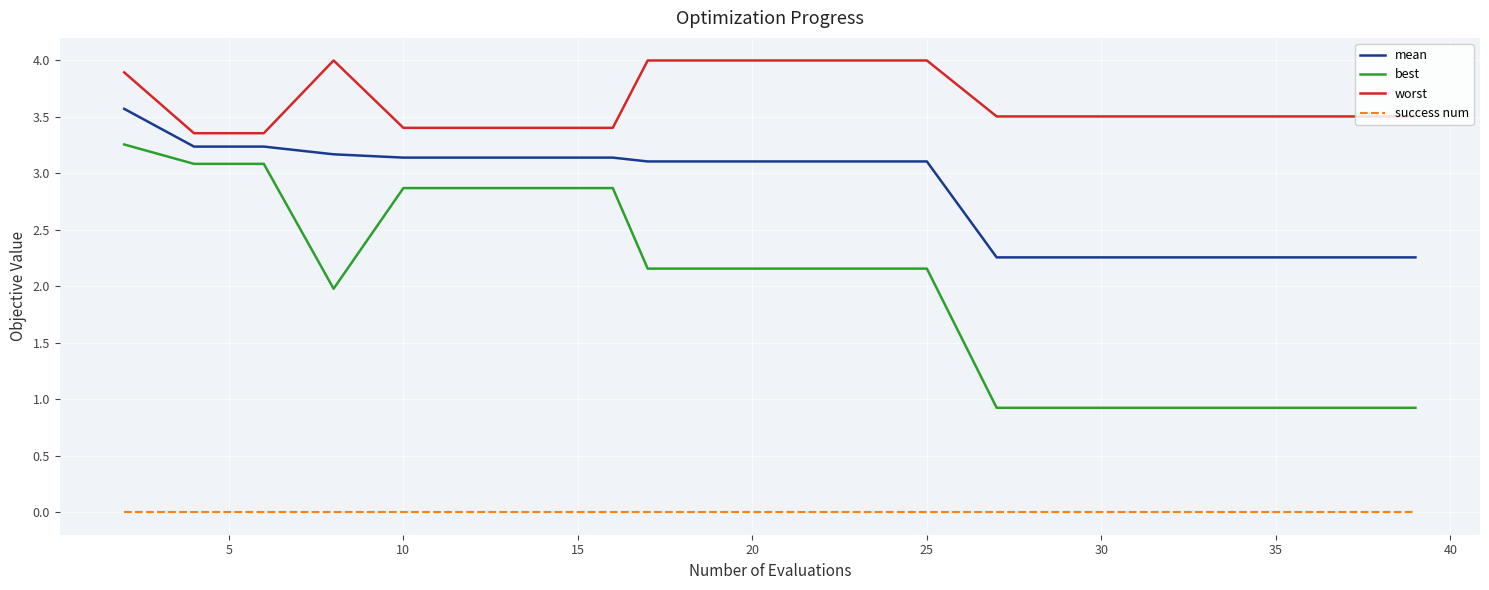

What is the greatest value displayed?

4.0